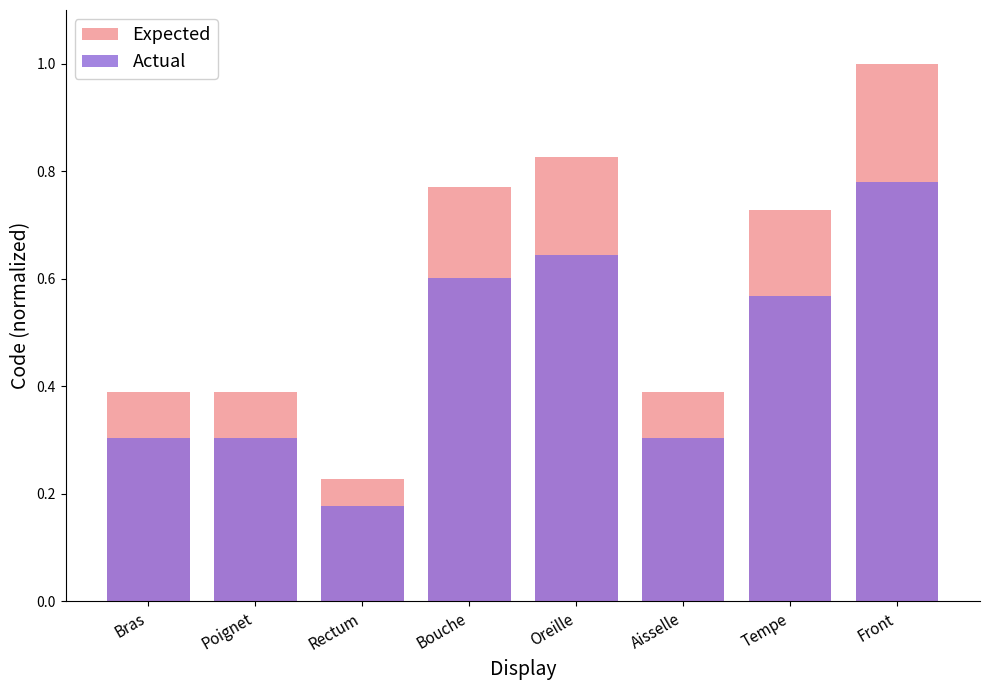

Which series has the largest range (max minus min)?

Expected